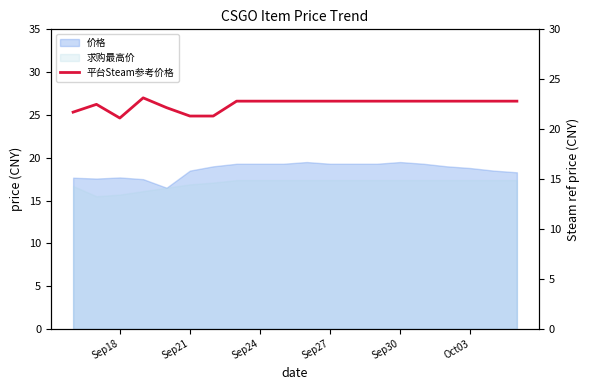

Reading left to right, what are all the values shown in this chart?

21.7	22.5	21.1	23.1	22.2	21.3	21.3	22.8	22.8	22.8	22.8	22.8	22.8	22.8	22.8	22.8	22.8	22.8	22.8	22.8